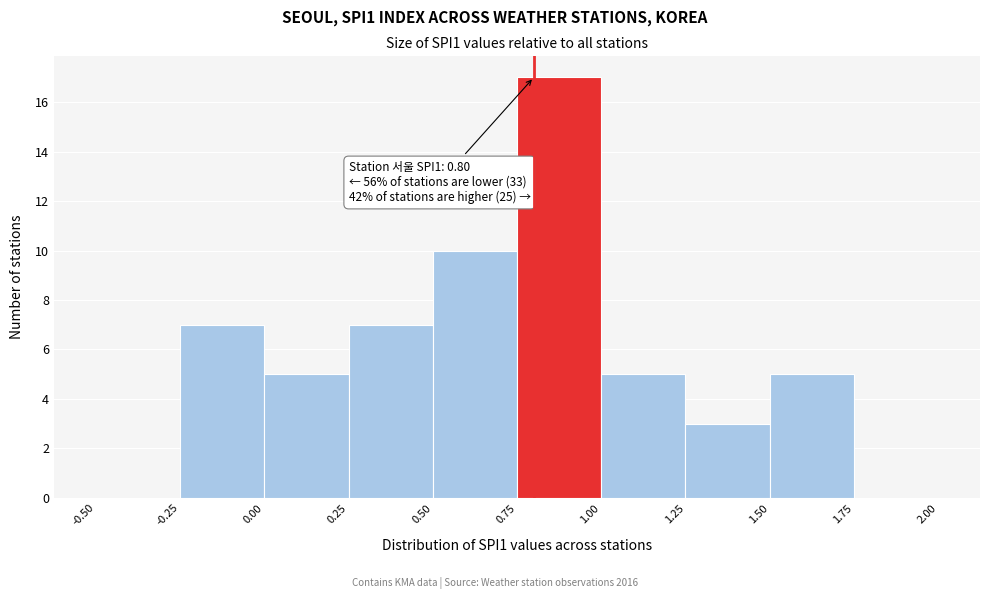

Which range on the x-axis has the tallest bar?

0.75 to 1.00